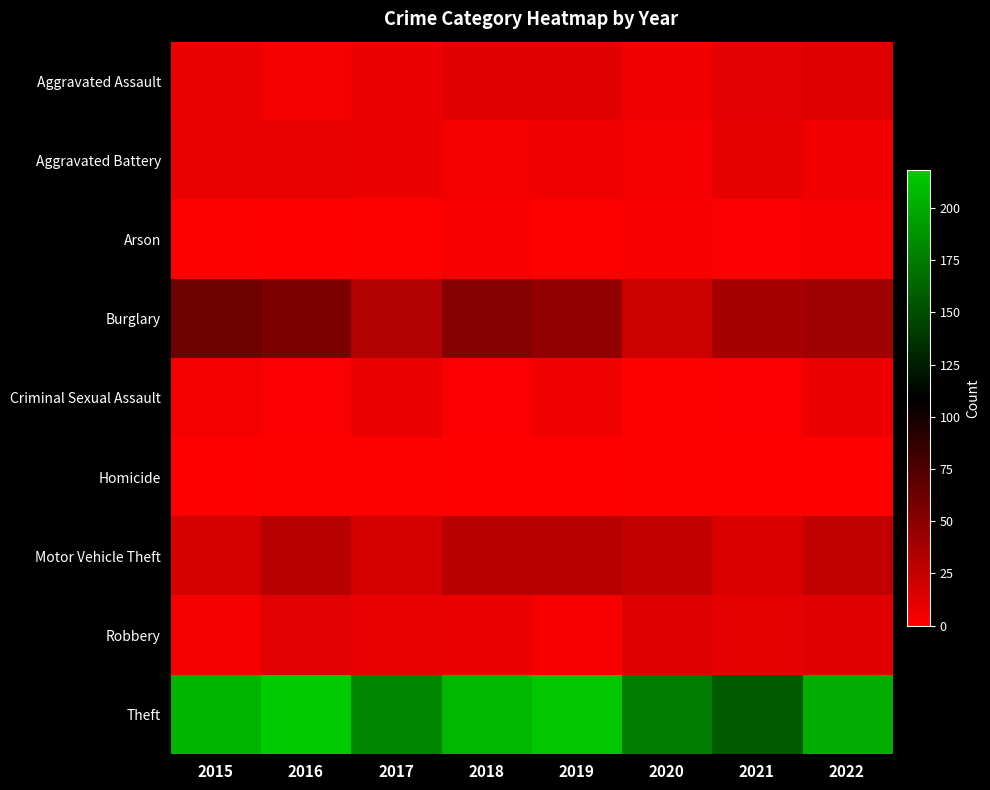

Rank the series at 2017 from highest to lowest value.

Theft, Burglary, Motor Vehicle Theft, Robbery, Aggravated Assault, Criminal Sexual Assault, Aggravated Battery, Arson, Homicide